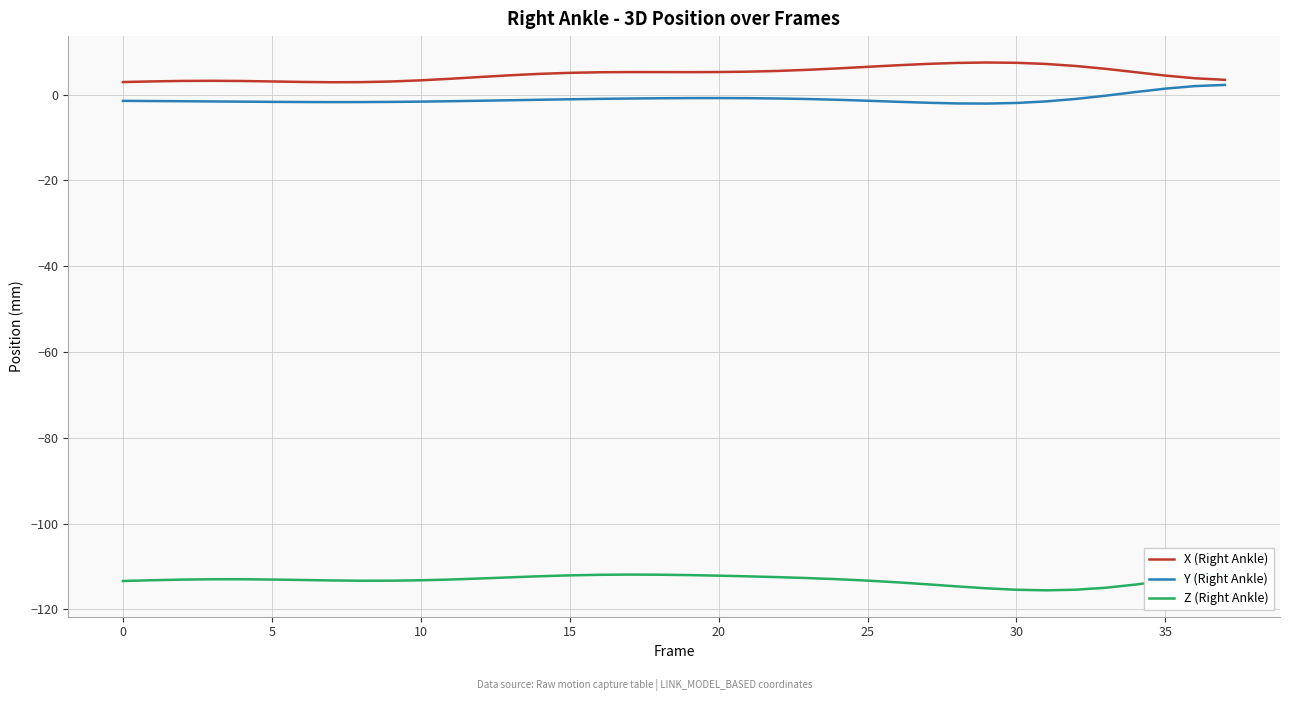

At which category does Y (Right Ankle) reach its first local peak?

20